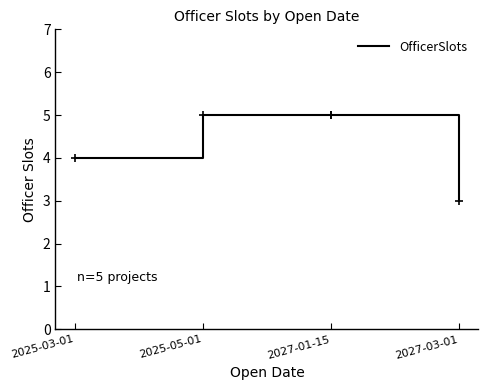

What is the sum of all values?

22